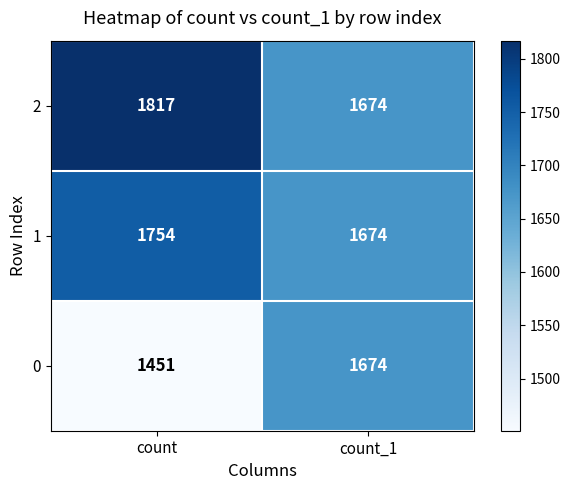

Read the 0 value at count, to the nearest 5.

1450